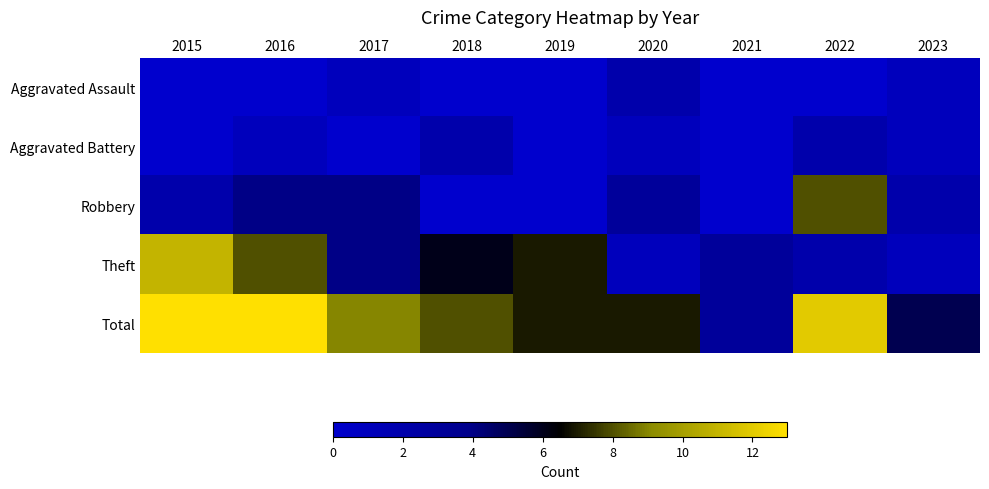

Which has a higher value, 2017 or 2022?

2017